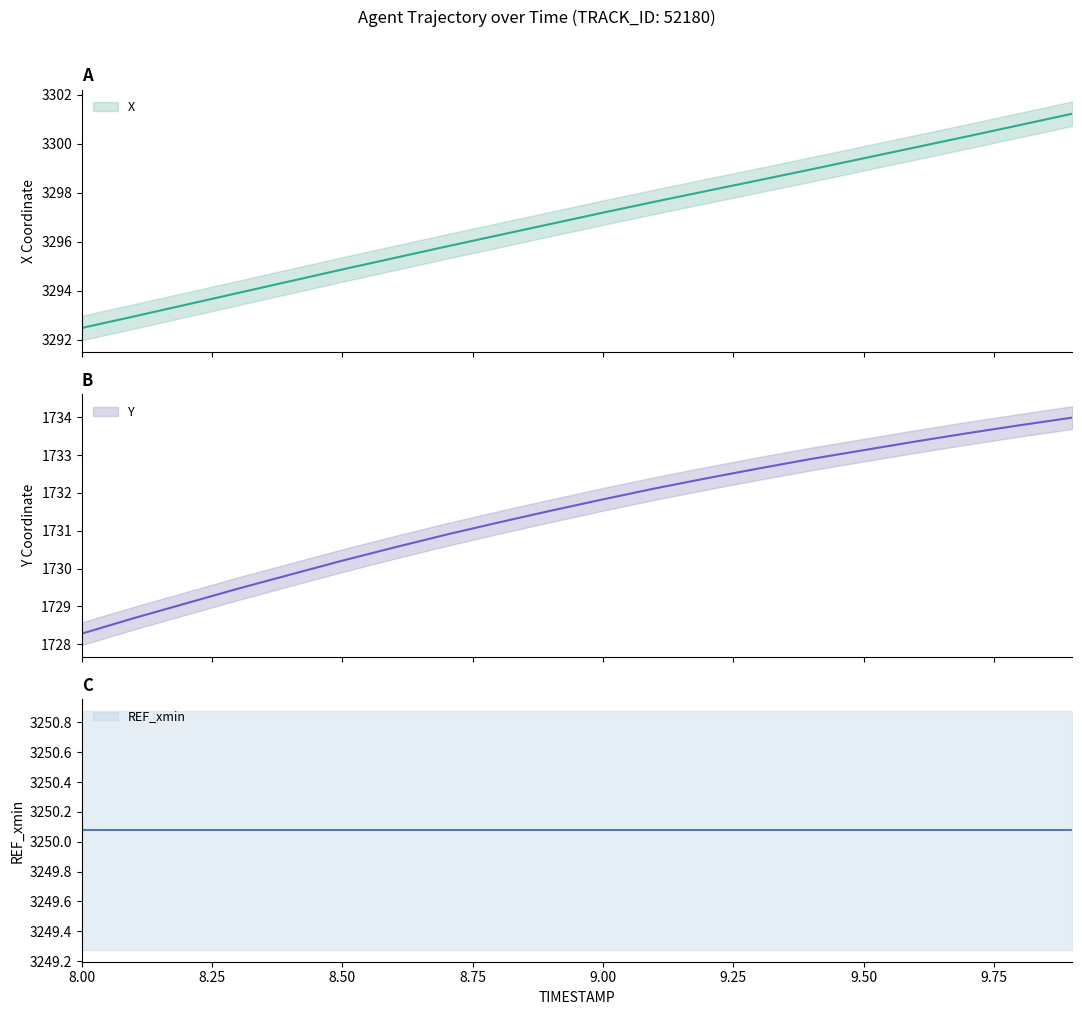

How many data points does each series have?

20